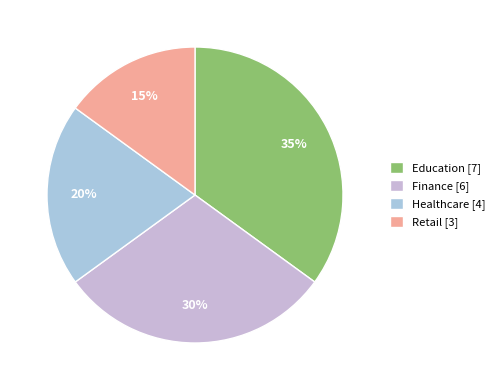

To the nearest percent, what is the difference between the Education and Finance slice percentages?

5%